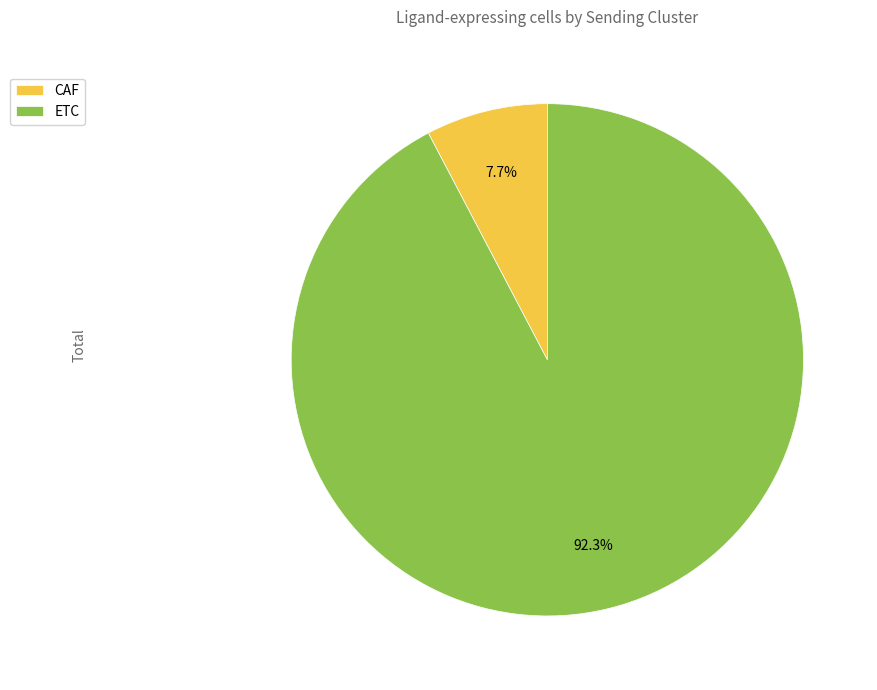

True or false: CAF accounts for 8% of the total.

True